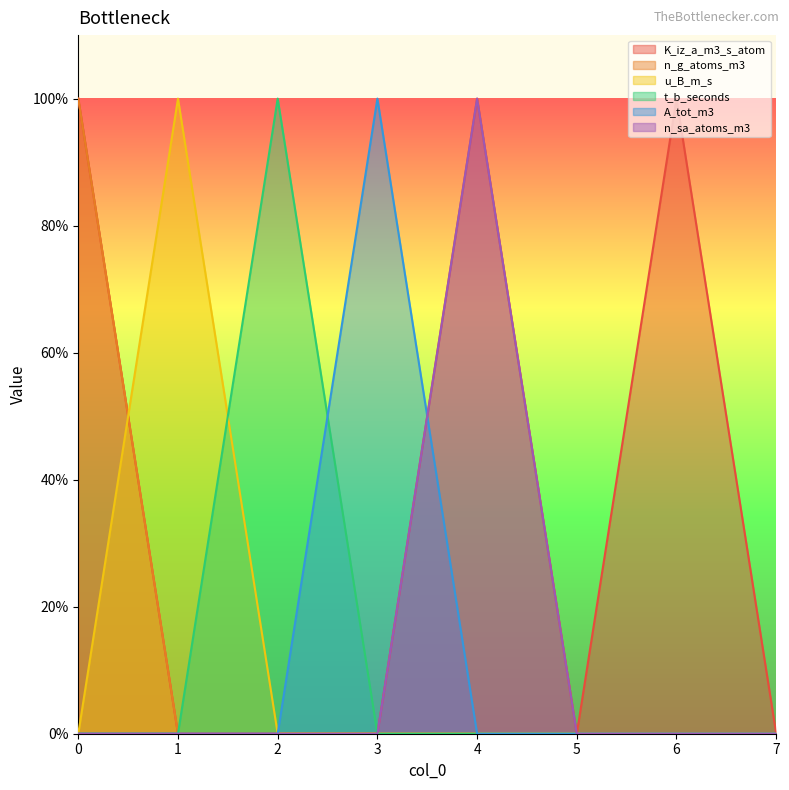

True or false: A_tot_m3 and n_g_atoms_m3 cross at least once.

False